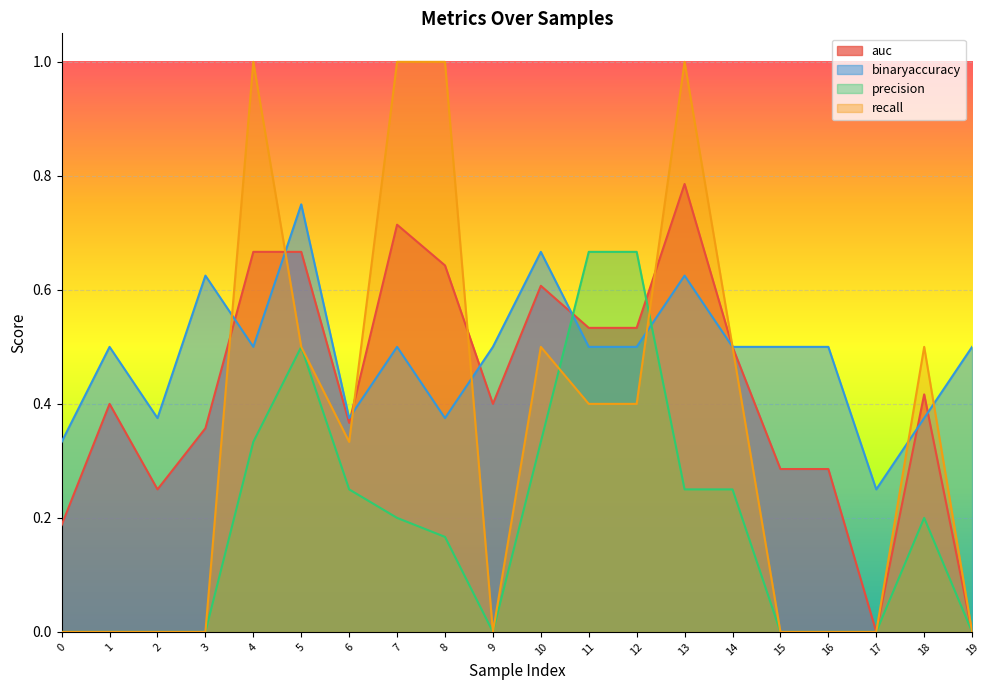

Which series has the widest spread of values?

recall